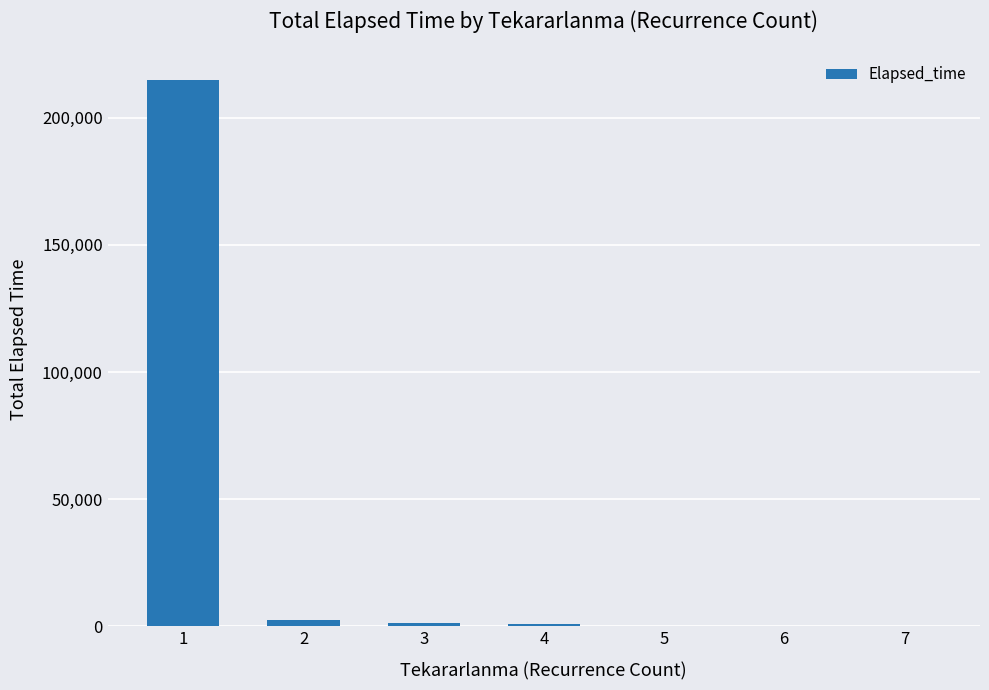

Which label corresponds to the largest value in the chart?

1